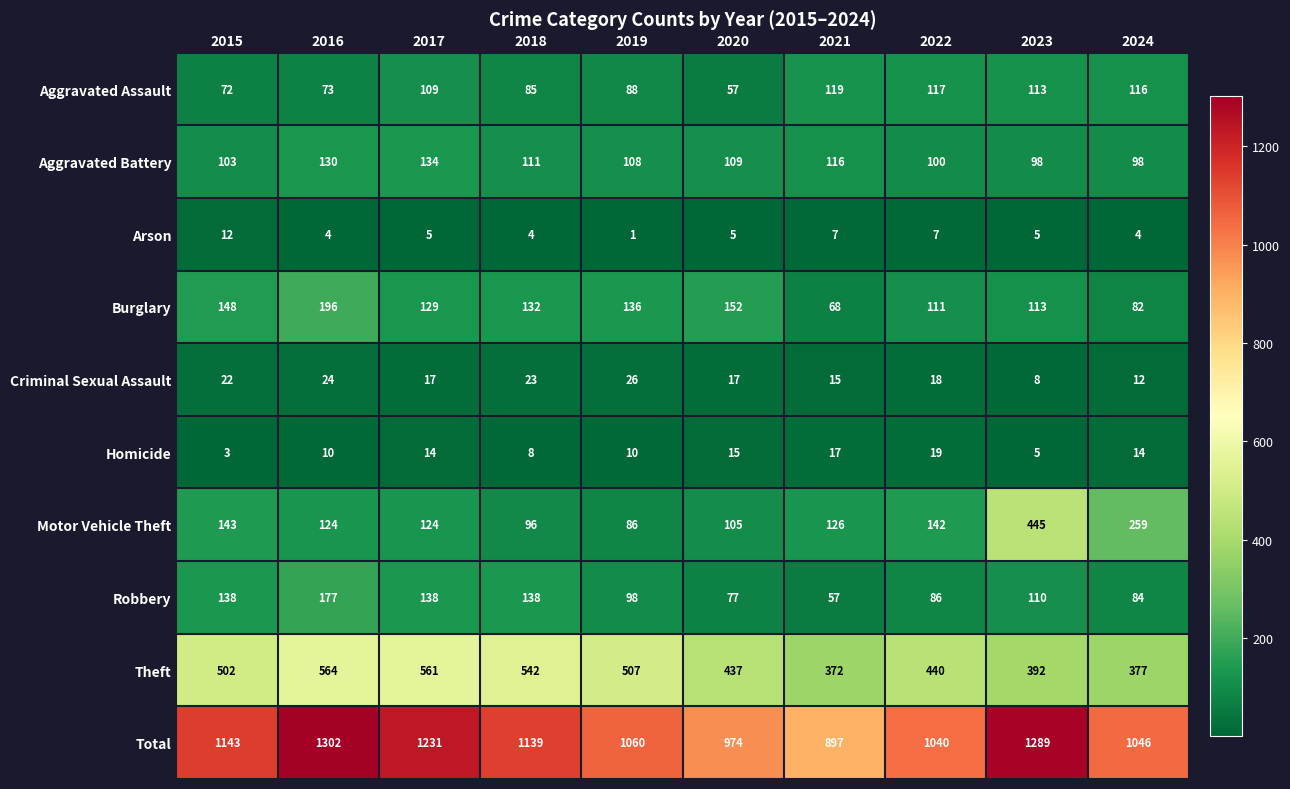

Which category has the highest value in the Motor Vehicle Theft series?

2023